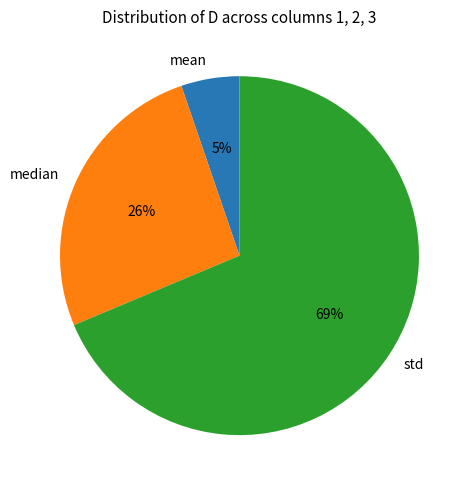

What is the majority slice?

std